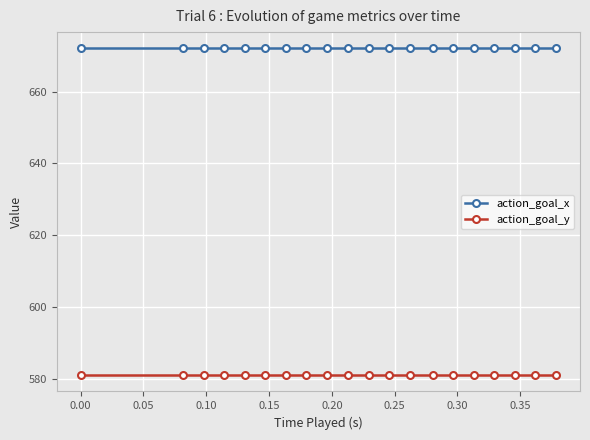

What is the maximum value for action_goal_y?

581